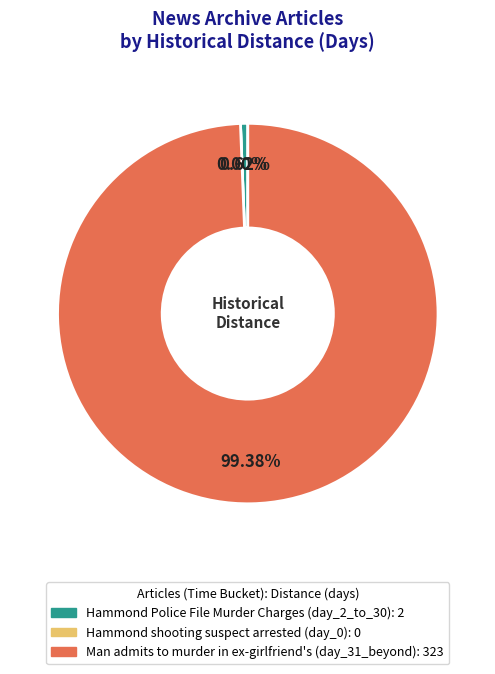

Which has a higher value, Man admits to murder in ex-girlfriend's or Hammond Police File Murder Charges?

Man admits to murder in ex-girlfriend's